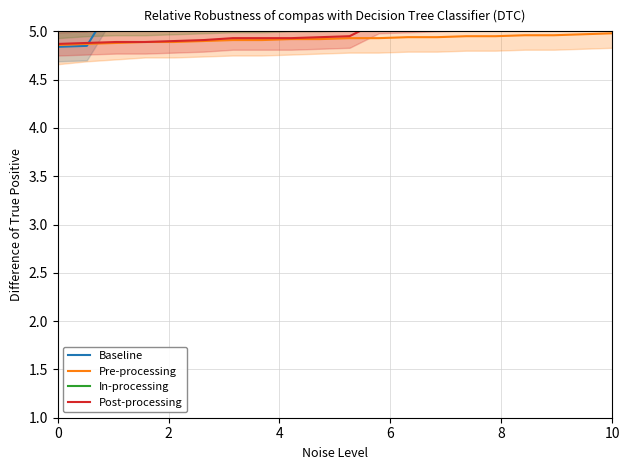

The Pre-processing series shows 7.9 at 8. True or false?

False